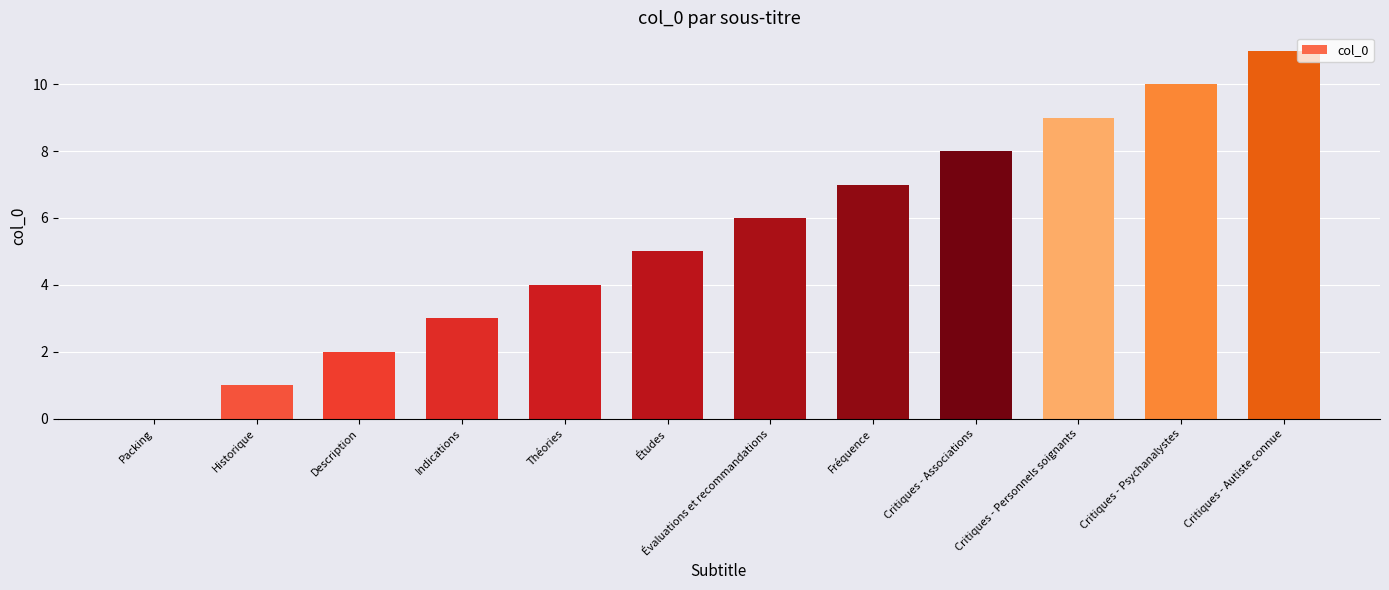

Is it true that the value at Historique is 0?

False